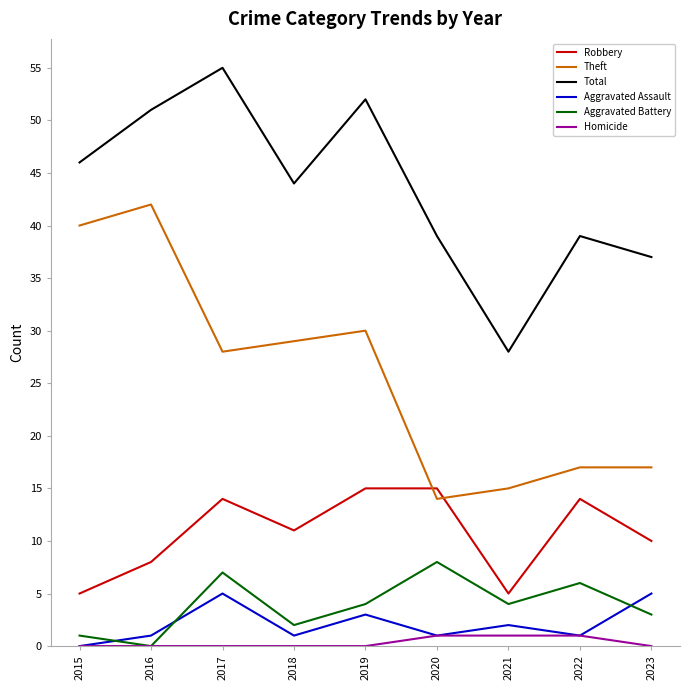

Which category has the highest value in the Theft series?

2016